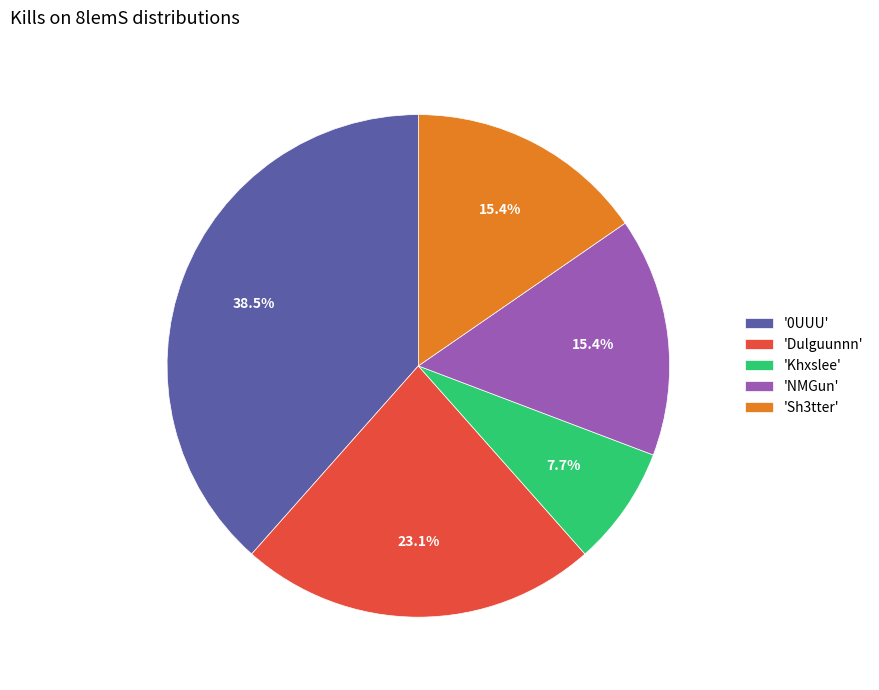

How many slices are in this pie chart?

5